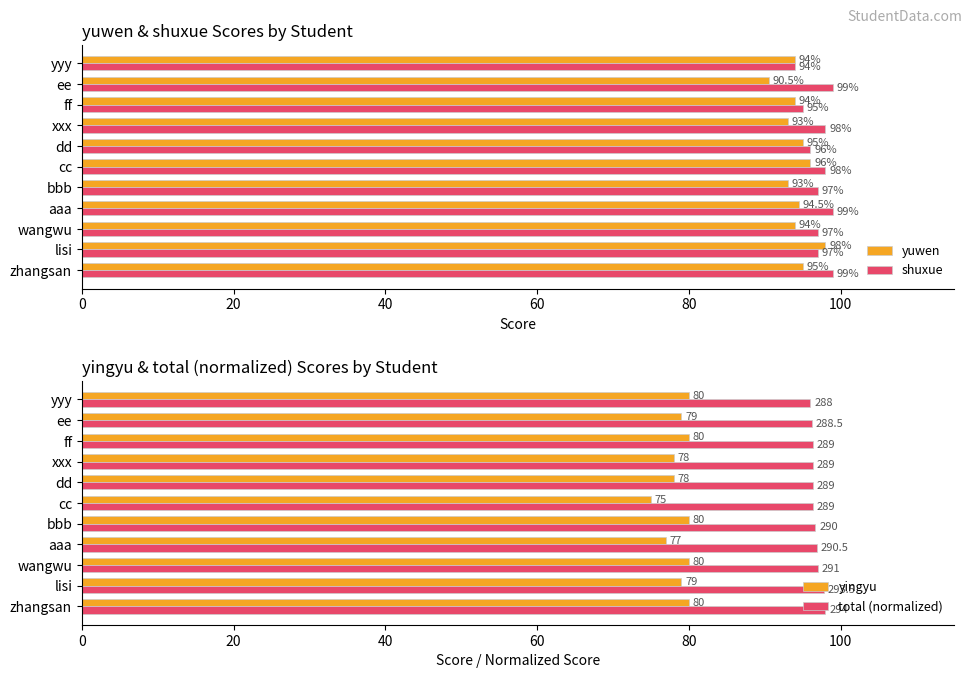

What is the difference between the shuxue values at xxx and dd?

2.0